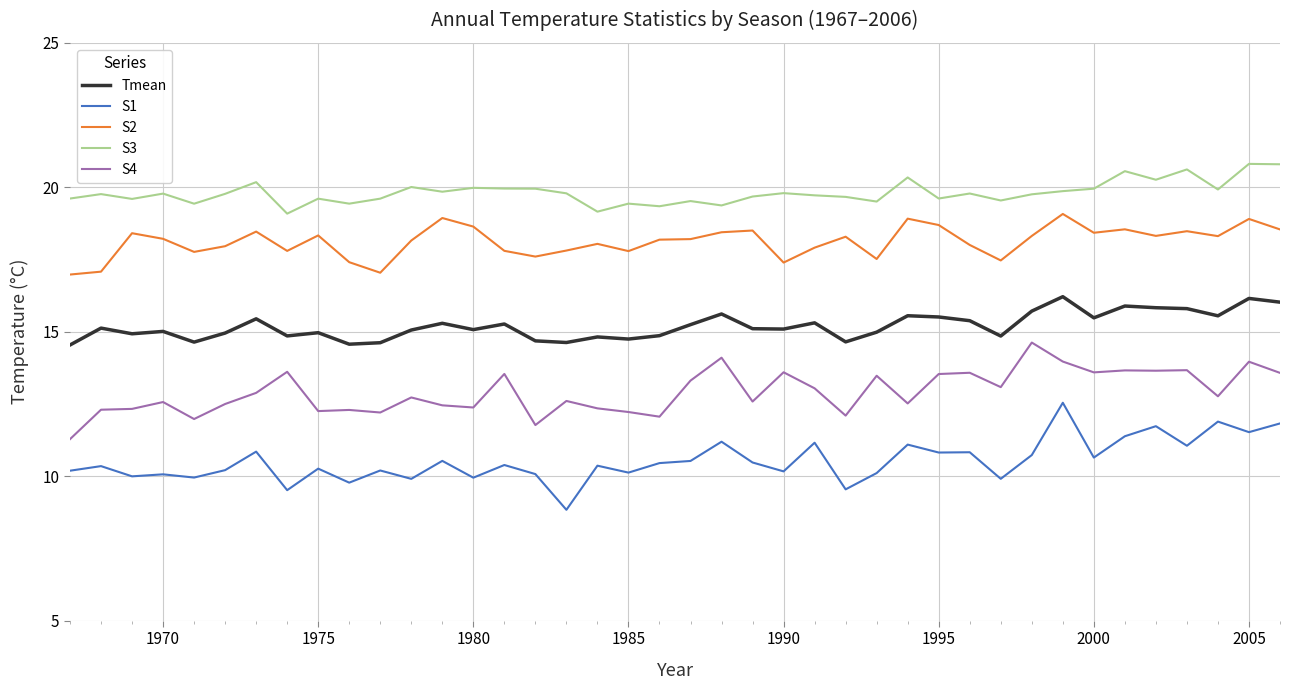

At how many categories does at least one series exceed 14?

40